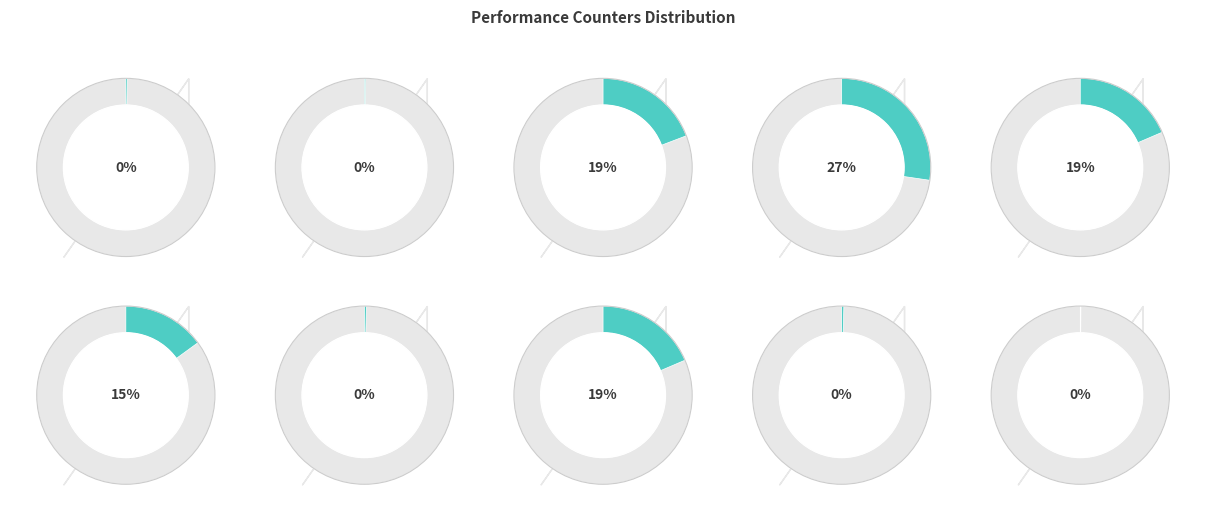

Which slice is the smallest?

LLC-prefetches